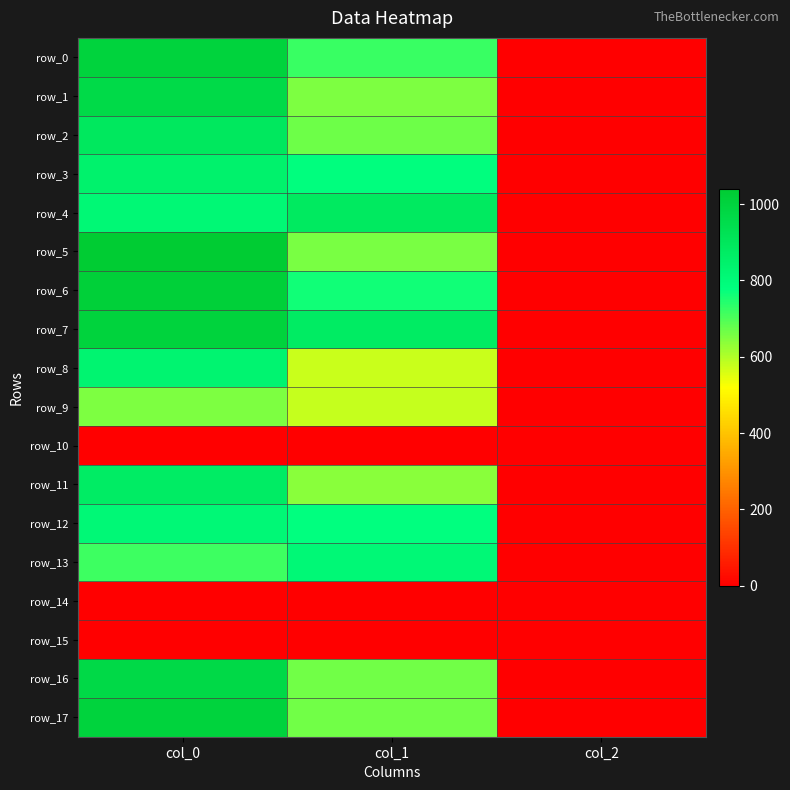

What is the approximate value of row_6 at col_0?

1016.7